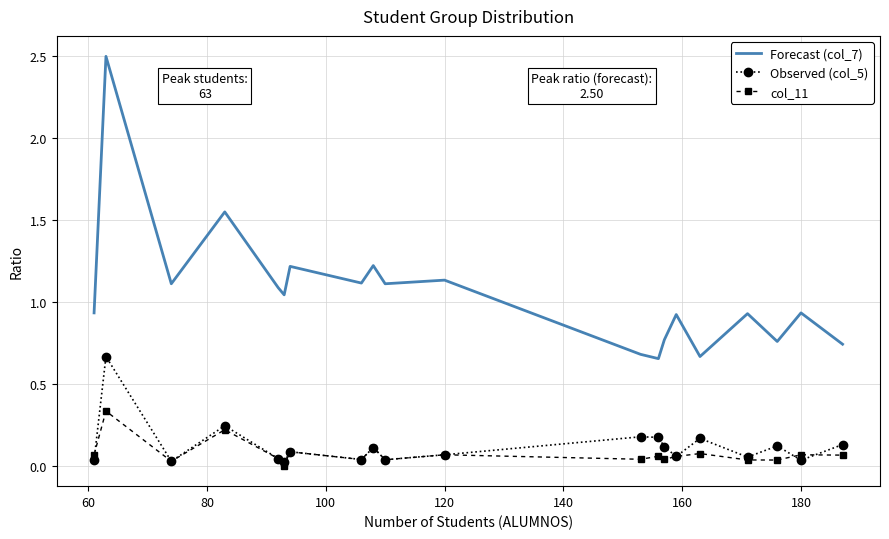

True or false: Forecast (col_7) and col_11 intersect in this chart.

False